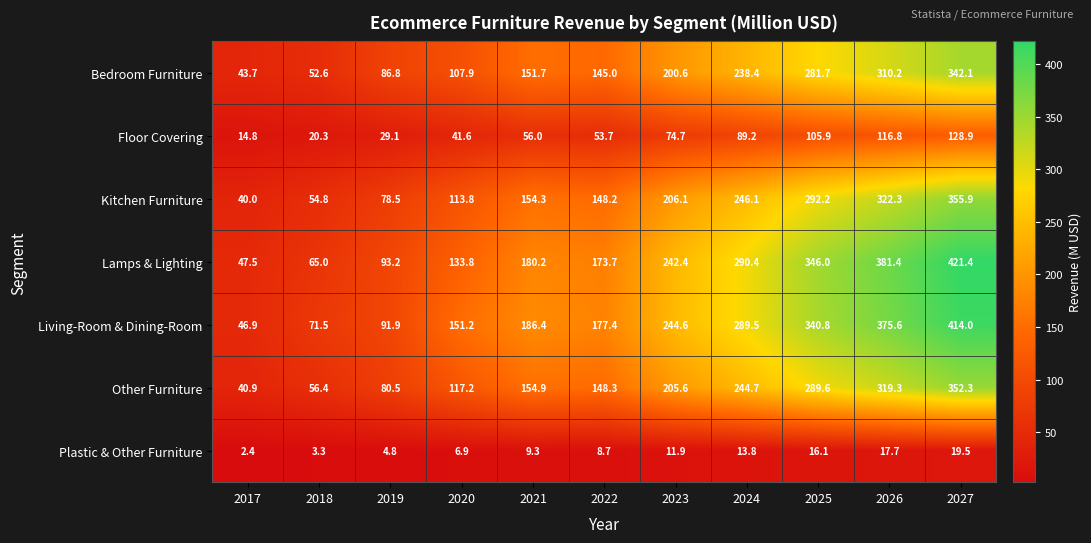

Which series has the largest range (max minus min)?

Lamps & Lighting